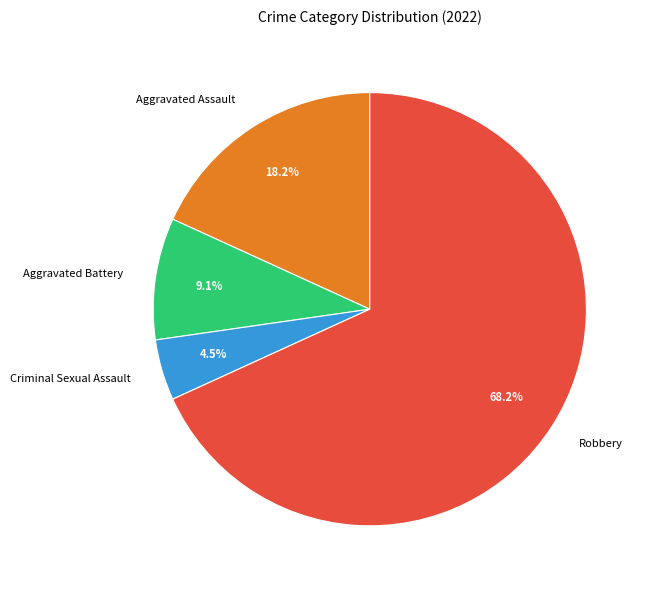

What percentage do Aggravated Battery and Robbery together represent?

77.3%